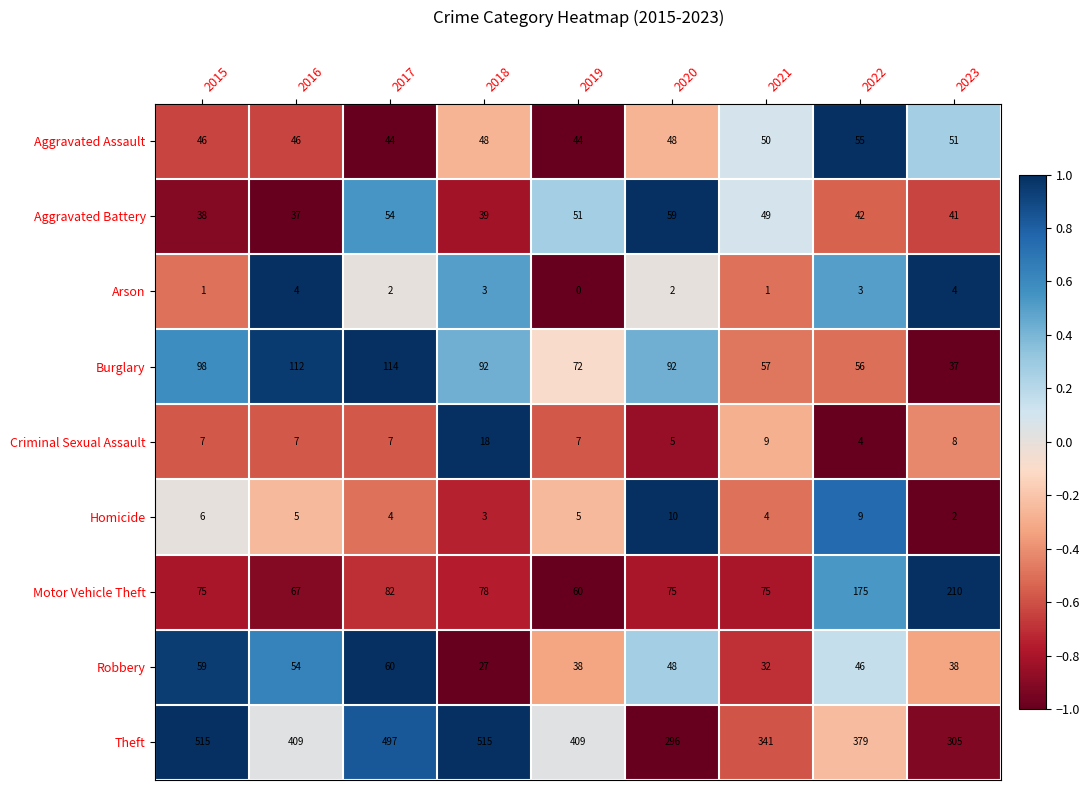

Which series has the largest total across all categories?

Theft